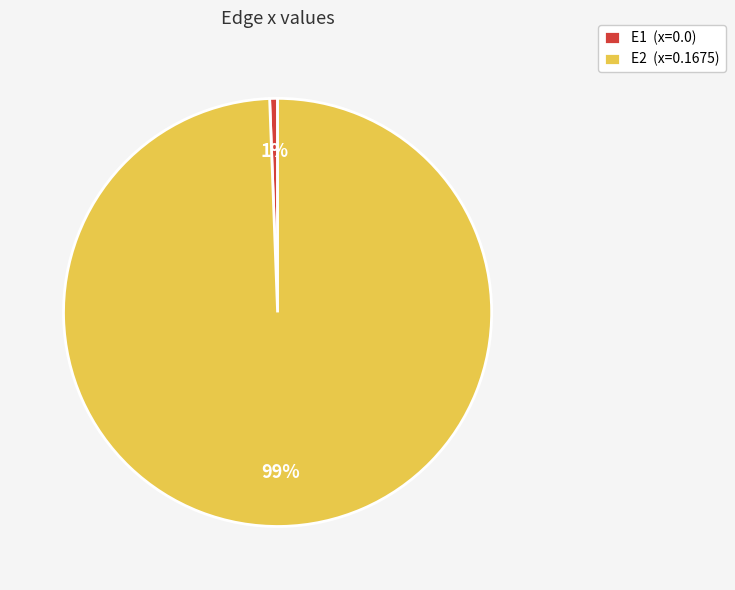

To the nearest percent, what portion does E2 (x=0.1675) represent?

99%